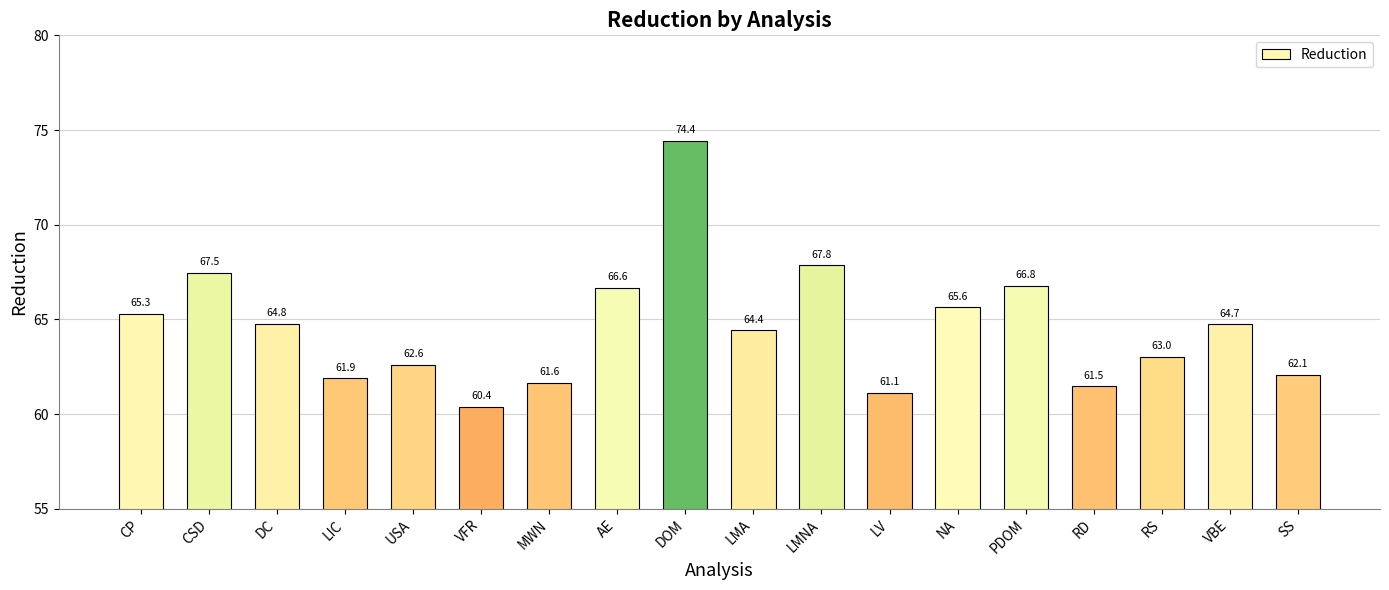

Does the chart contain any negative values?

No